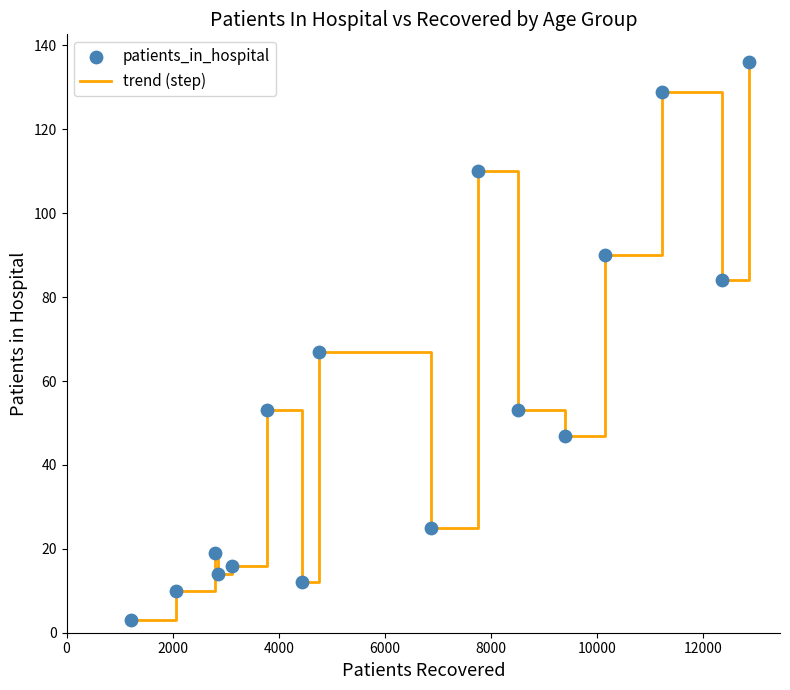

What is the minimum value shown in the chart?

3